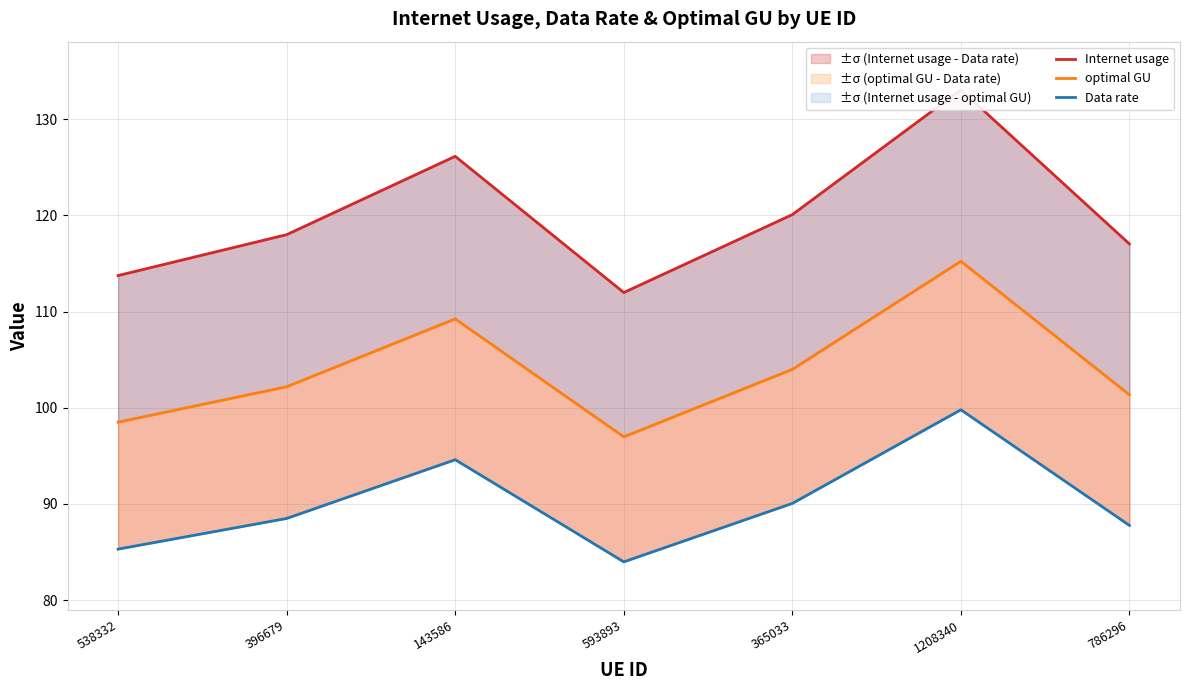

How many interior local valleys does the optimal GU series have?

1